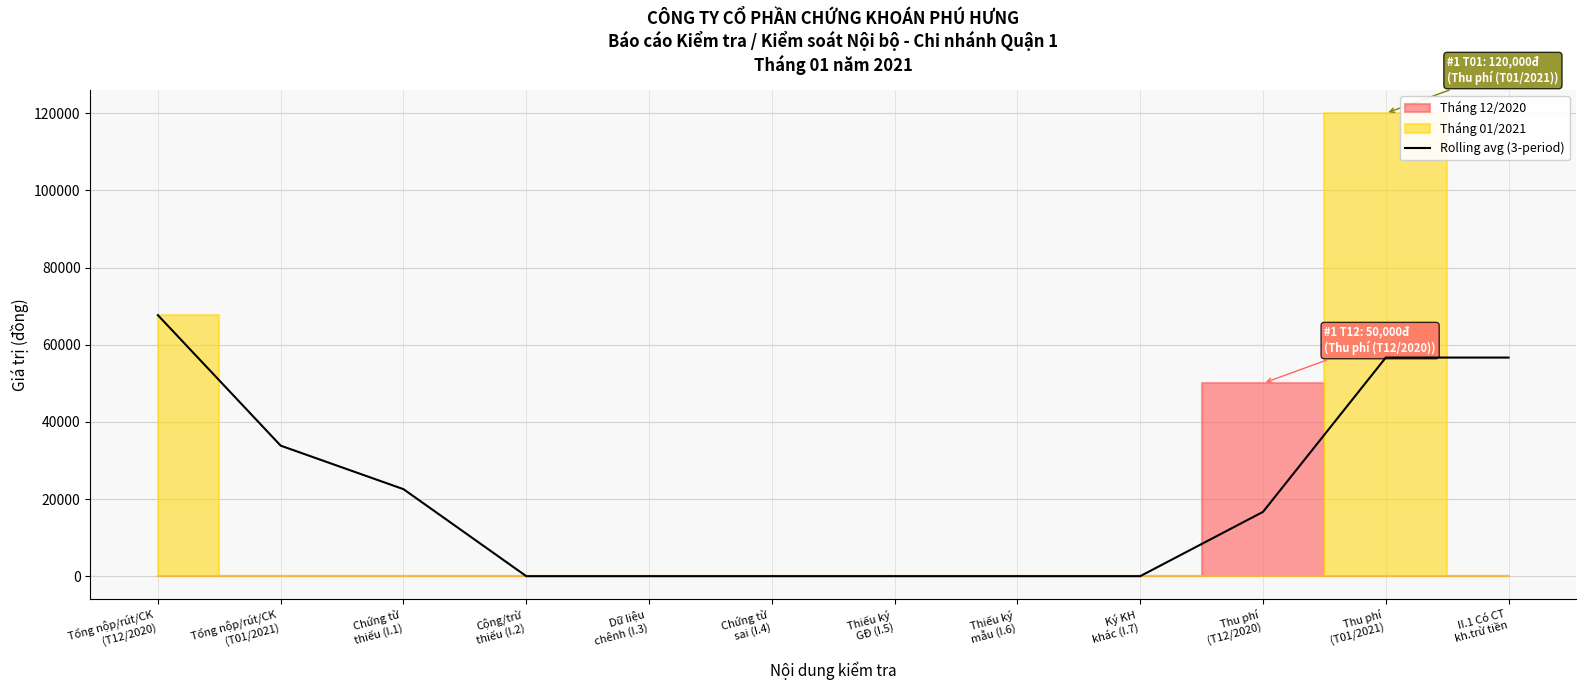

Rank the categories by value from lowest to highest.

Cộng/trừ
thiếu (I.2), Dữ liệu
chênh (I.3), Chứng từ
sai (I.4), Thiếu ký
GĐ (I.5), Thiếu ký
mẫu (I.6), Ký KH
khác (I.7), Thu phí
(T12/2020), Chứng từ
thiếu (I.1), Tổng nộp/rút/CK
(T01/2021), Thu phí
(T01/2021), II.1 Có CT
kh.trừ tiền, Tổng nộp/rút/CK
(T12/2020)